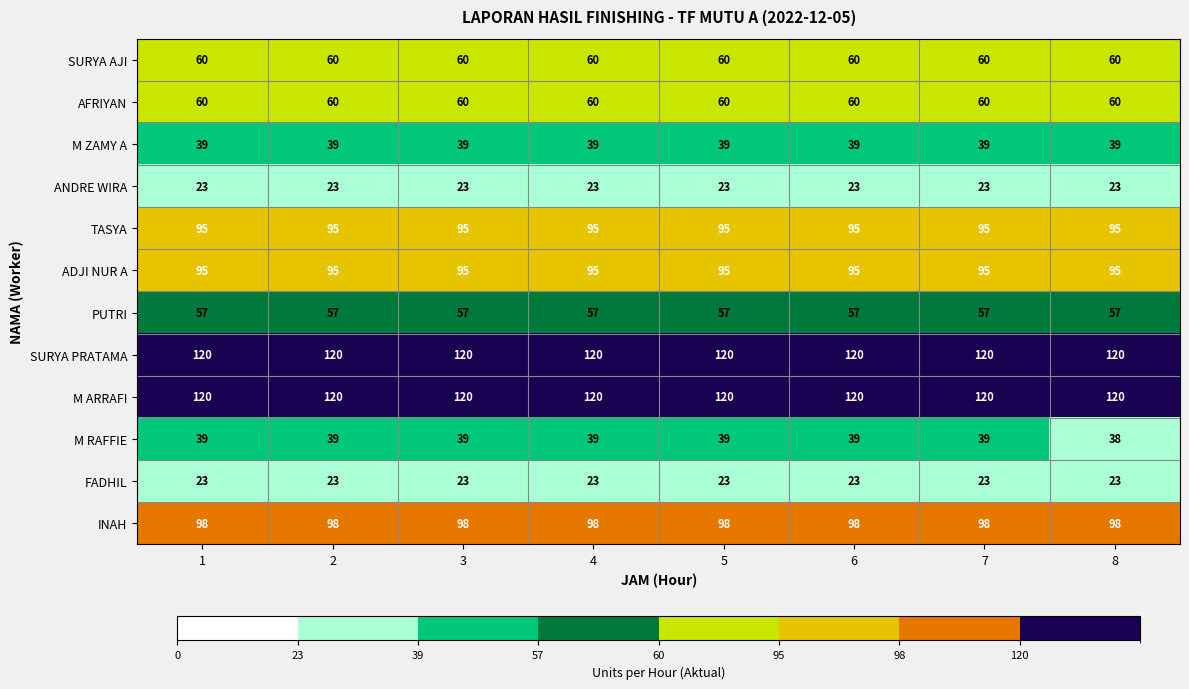

What is the maximum value shown in the chart?

120